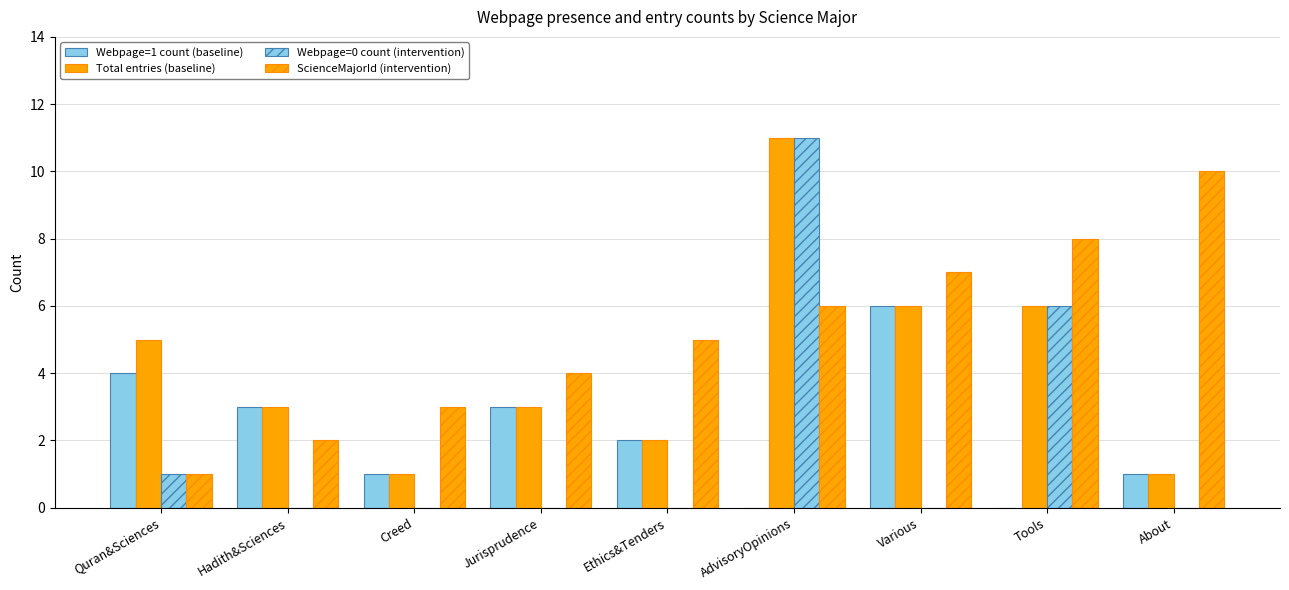

Does the chart contain stacked bars?

No